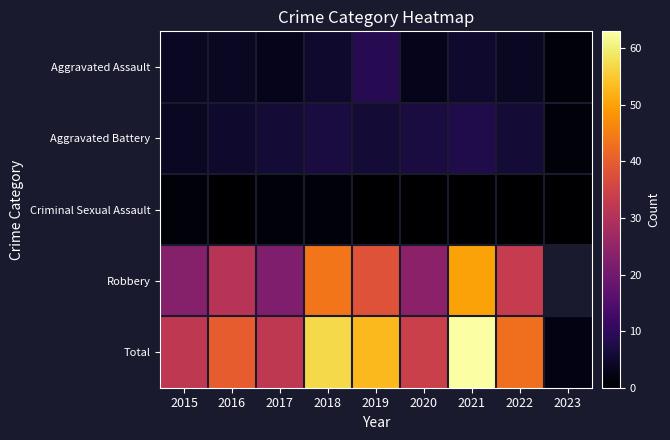

At how many categories does at least one series exceed 18?

8